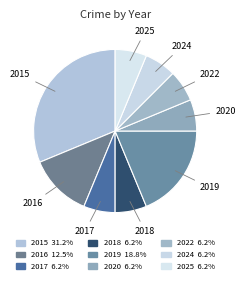

How many slices are in this pie chart?

9